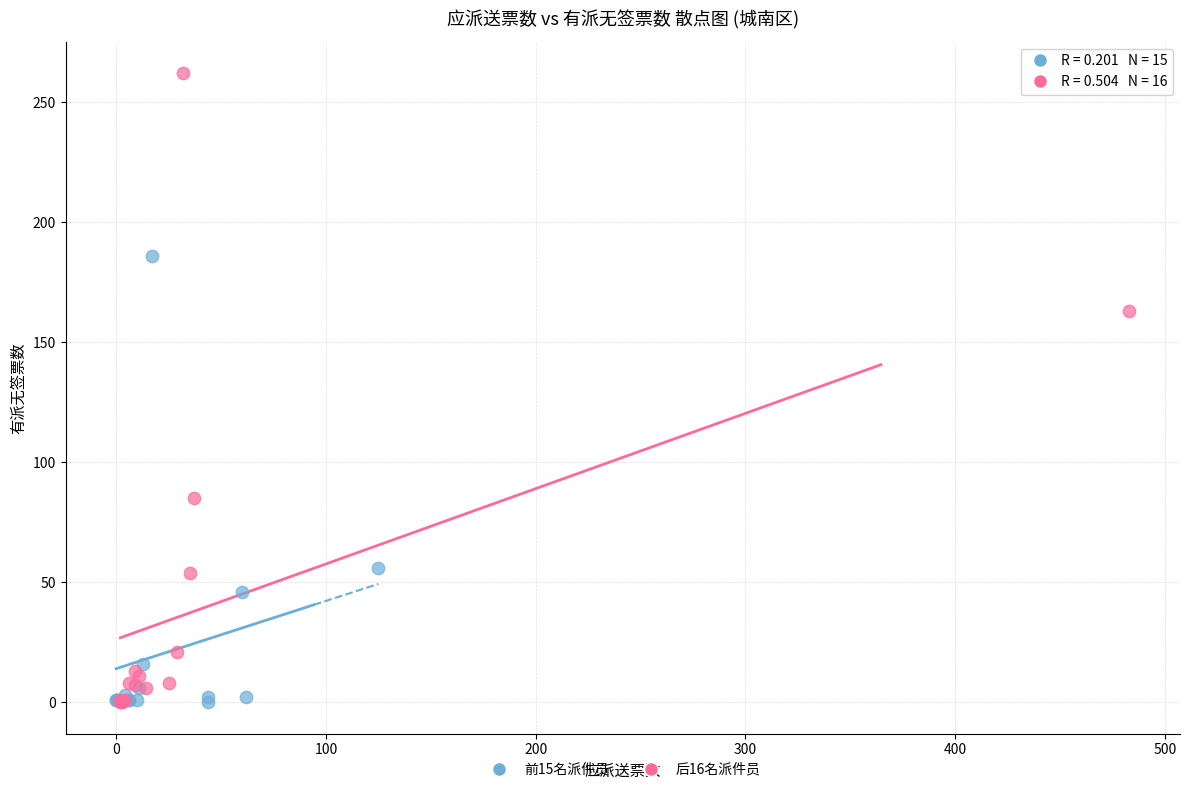

Which series has the widest spread of Y values?

后16名派件员